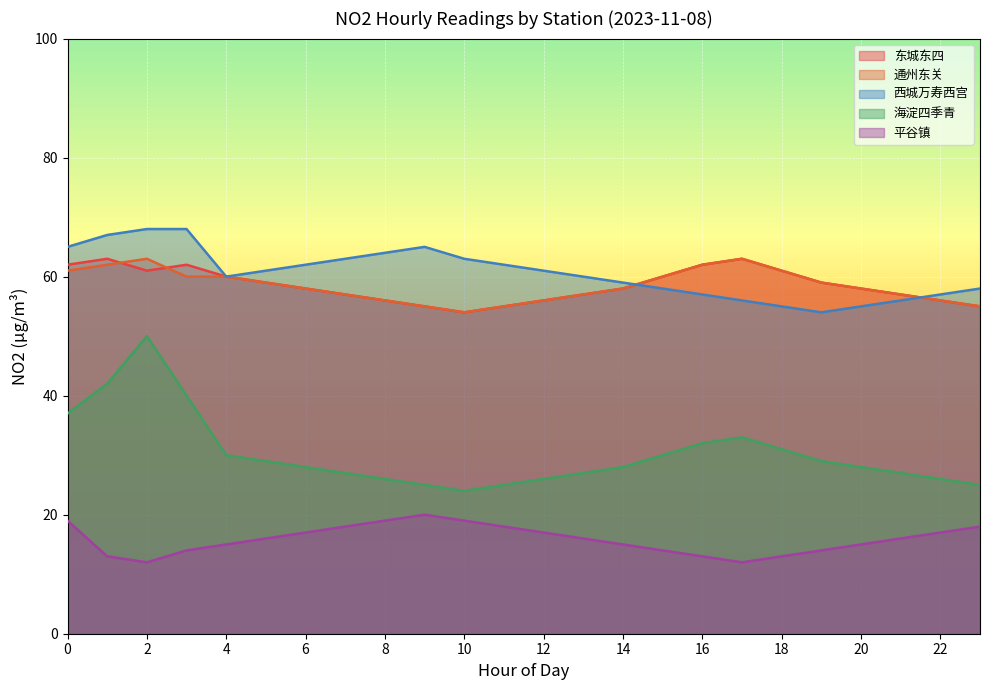

After their last crossing, which series has the higher values: 西城万寿西宫 or 东城东四?

西城万寿西宫